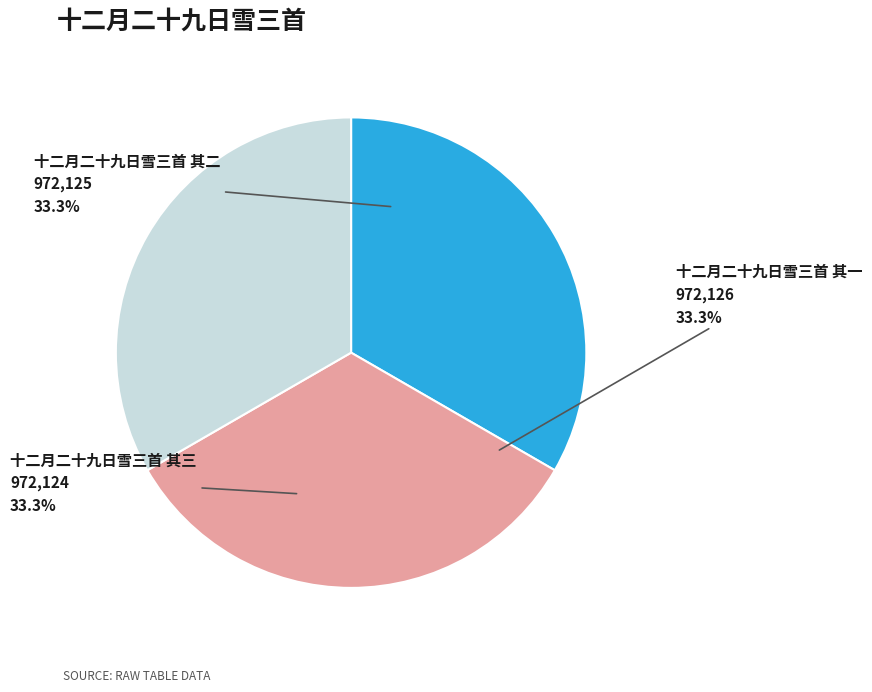

The 十二月二十九日雪三首 其一 slice represents 46% of the pie. True or false?

False